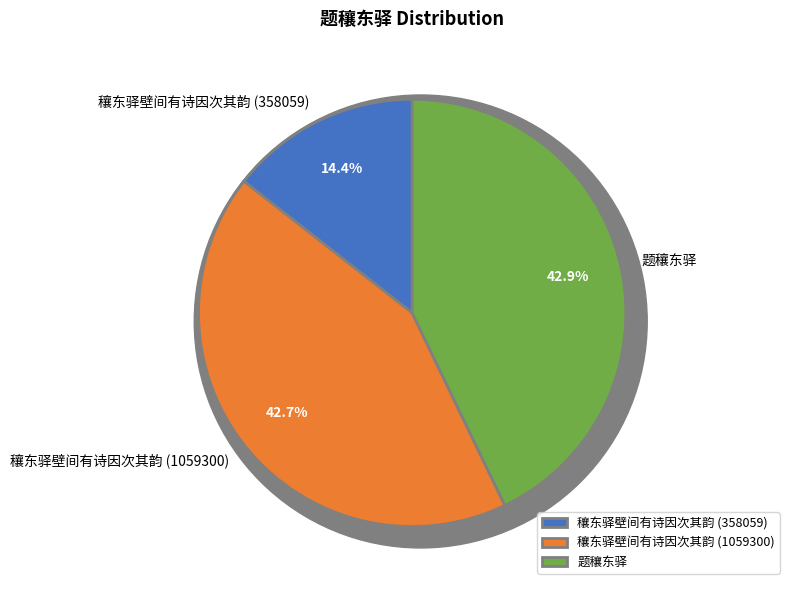

The 题穰东驿 slice represents 32% of the pie. True or false?

False